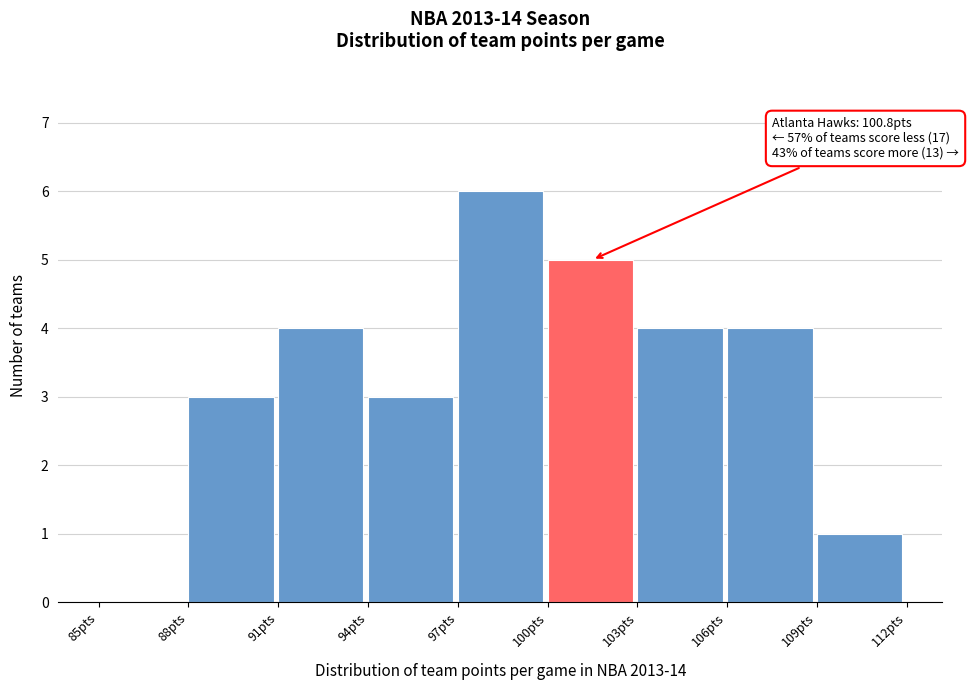

Which range on the x-axis has the tallest bar?

97 to 100